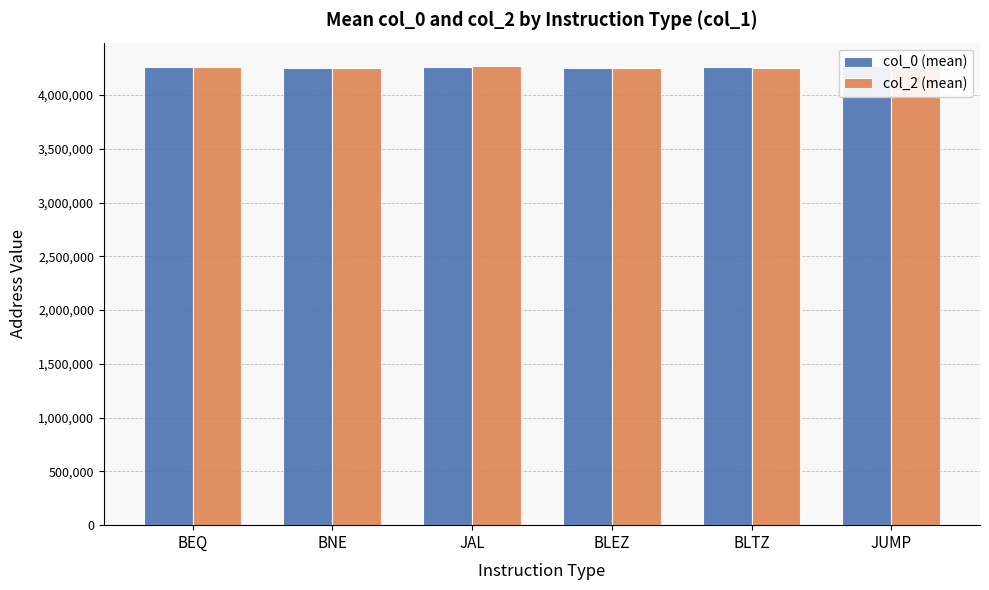

The col_2 (mean) series shows 4273798.0 at JAL. True or false?

True